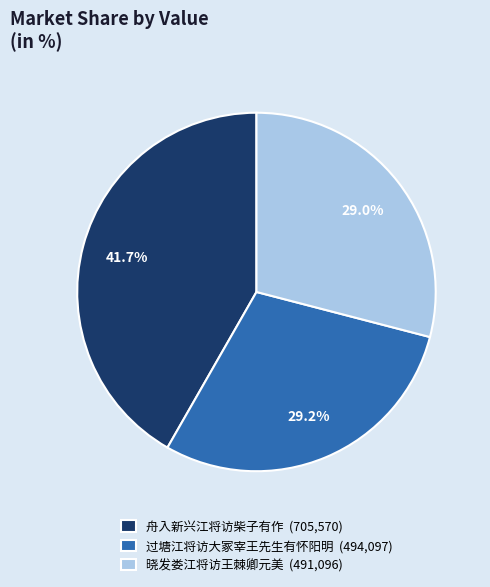

True or false: 晓发娄江将访王棘卿元美 accounts for 38% of the total.

False